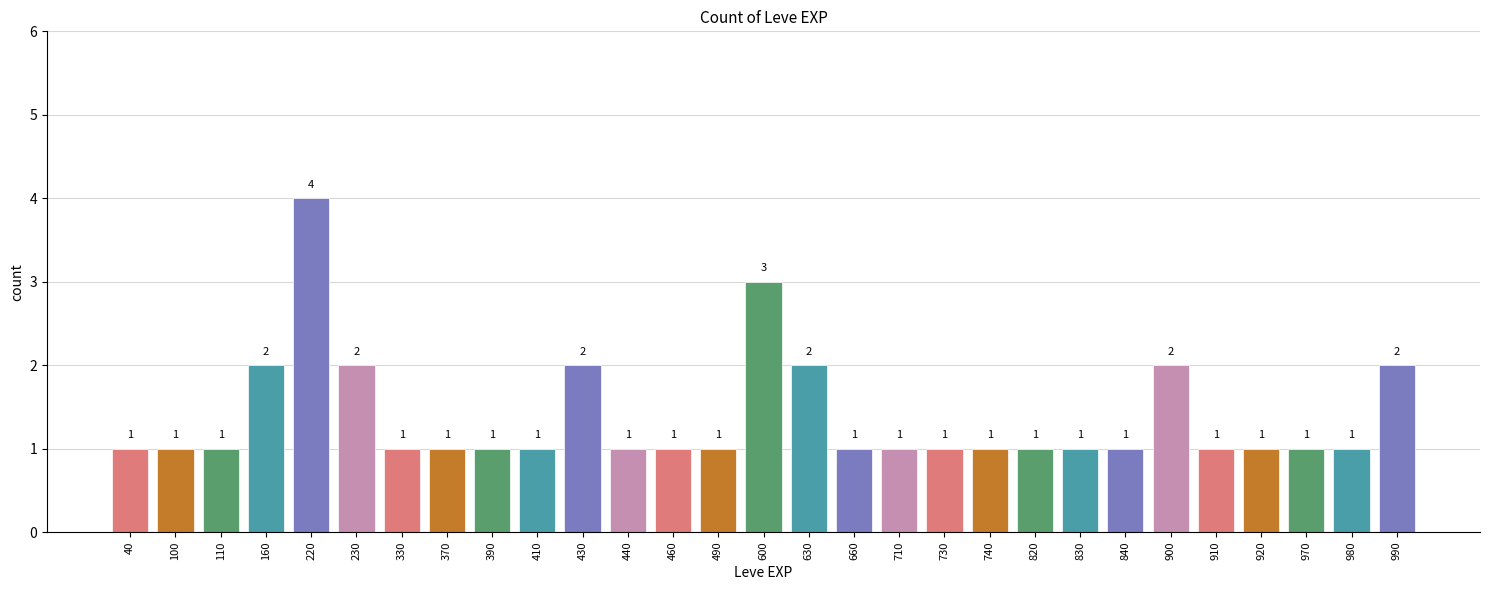

Reading left to right, list all the values displayed in this chart.

1	1	1	2	4	2	1	1	1	1	2	1	1	1	3	2	1	1	1	1	1	1	1	2	1	1	1	1	2